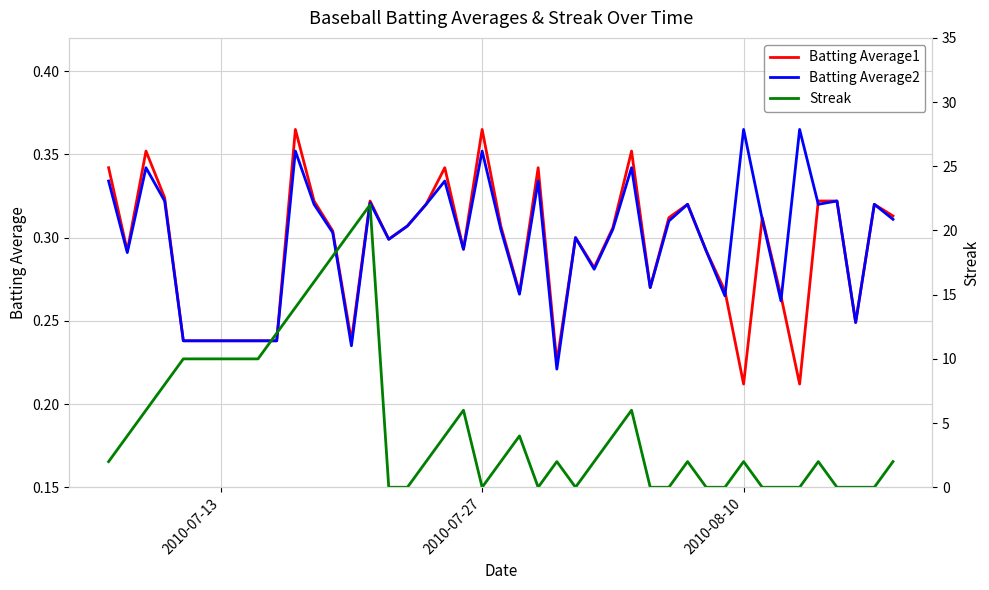

Is it true that Batting Average2 equals 0.2 at 2010-07-27?

False